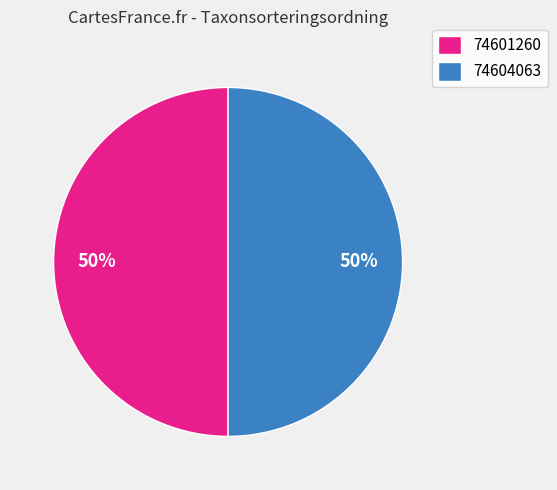

The 74601260 slice represents 50% of the pie. True or false?

True